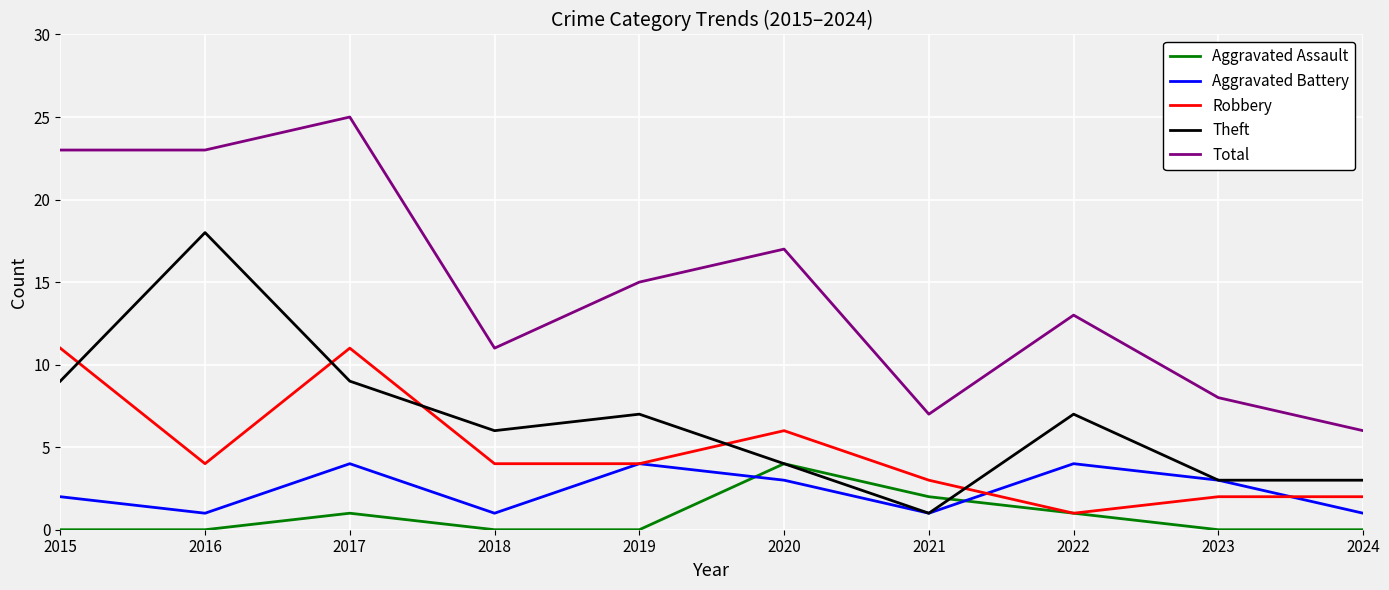

Which series has the largest total across all categories?

Total